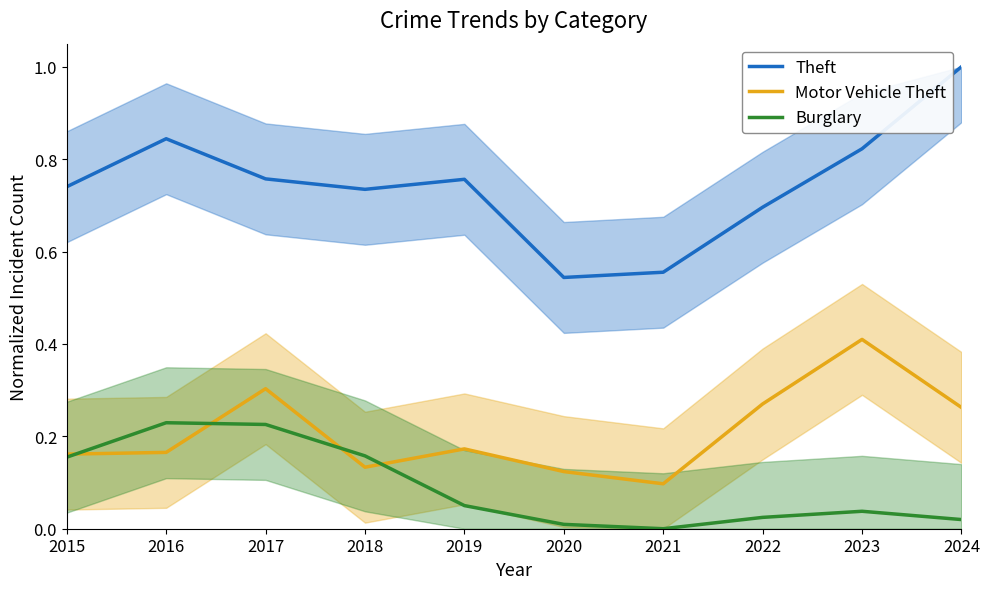

Reading left to right, extract all data points from this chart.

Theft: 2015=0.7	2016=0.8	2017=0.8	2018=0.7	2019=0.8	2020=0.5	2021=0.6	2022=0.7	2023=0.8	2024=1.0
Motor Vehicle Theft: 2015=0.2	2016=0.2	2017=0.3	2018=0.1	2019=0.2	2020=0.1	2021=0.1	2022=0.3	2023=0.4	2024=0.3
Burglary: 2015=0.2	2016=0.2	2017=0.2	2018=0.2	2019=0.1	2020=0.0	2021=0.0	2022=0.0	2023=0.0	2024=0.0